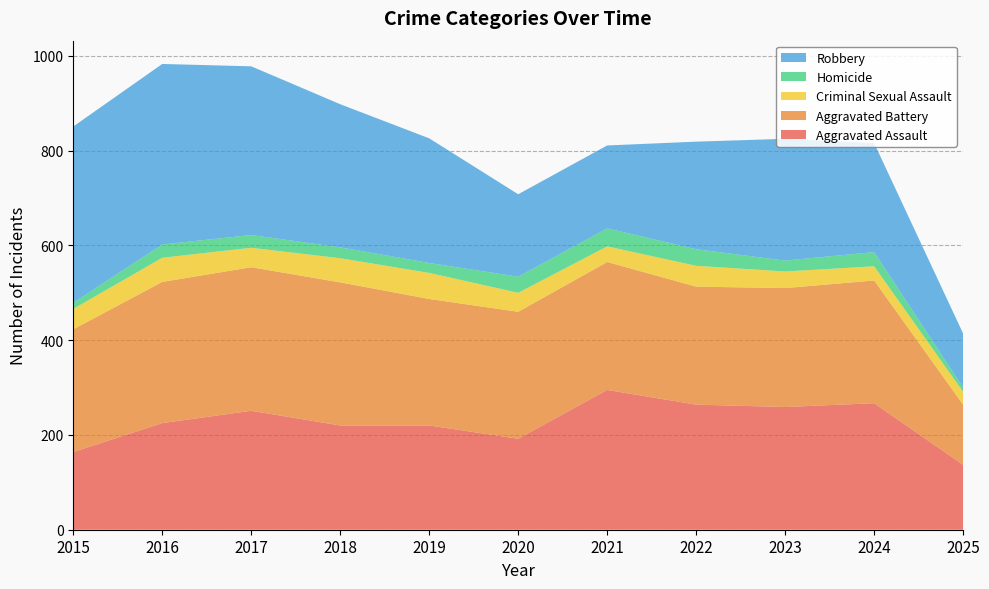

Reading right to left, extract all data points from this chart.

Aggravated Assault: 137	267	259	264	295	192	220	220	251	225	164
Aggravated Battery: 127	259	251	249	270	268	267	302	303	298	259
Criminal Sexual Assault: 27	30	35	44	33	40	55	51	41	51	43
Homicide: 9	30	23	35	38	34	21	23	27	28	13
Robbery: 114	230	257	227	175	174	263	302	356	381	372